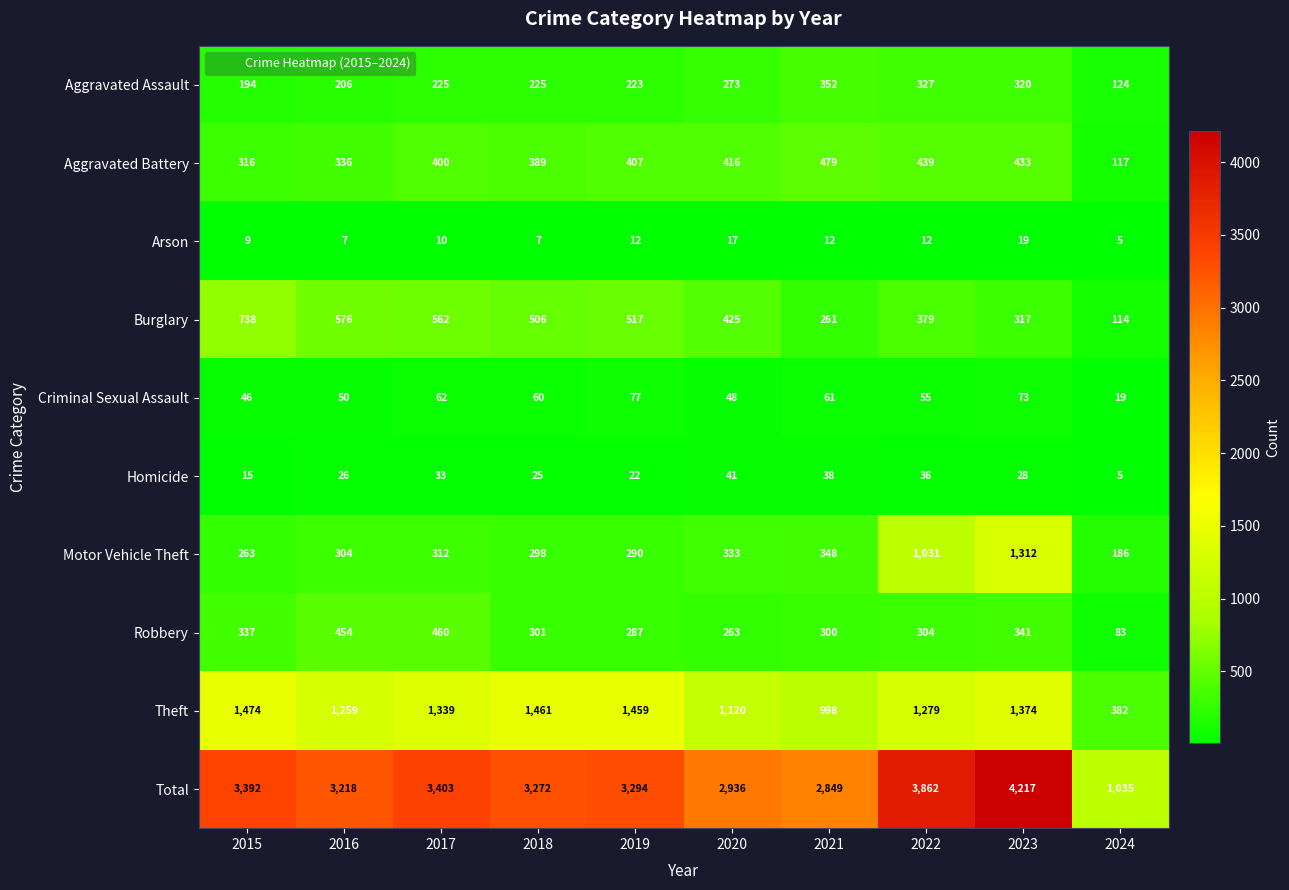

What is the sum of the Arson values at 2017 and 2020?

27